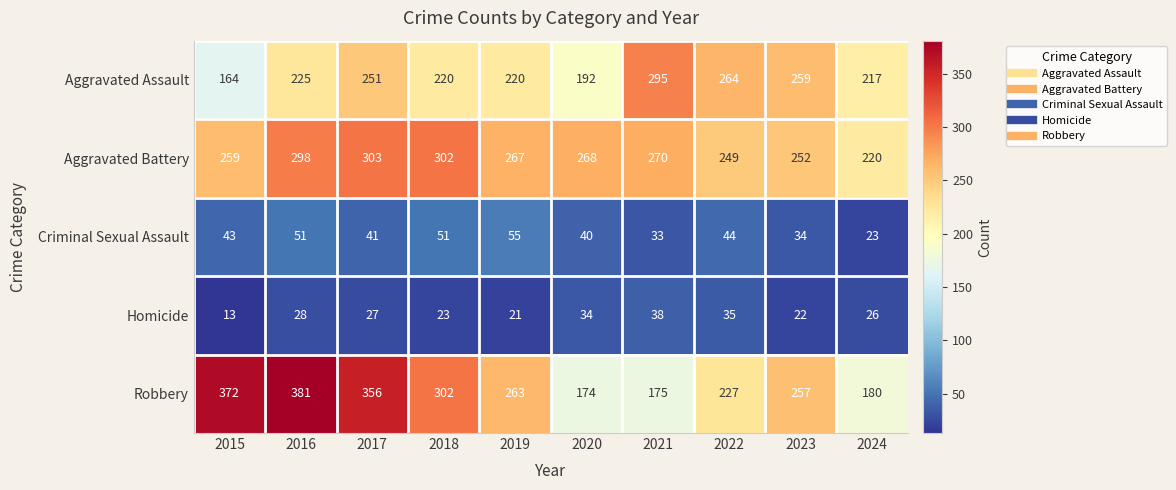

Read the Criminal Sexual Assault value at 2016, to the nearest 5.

50